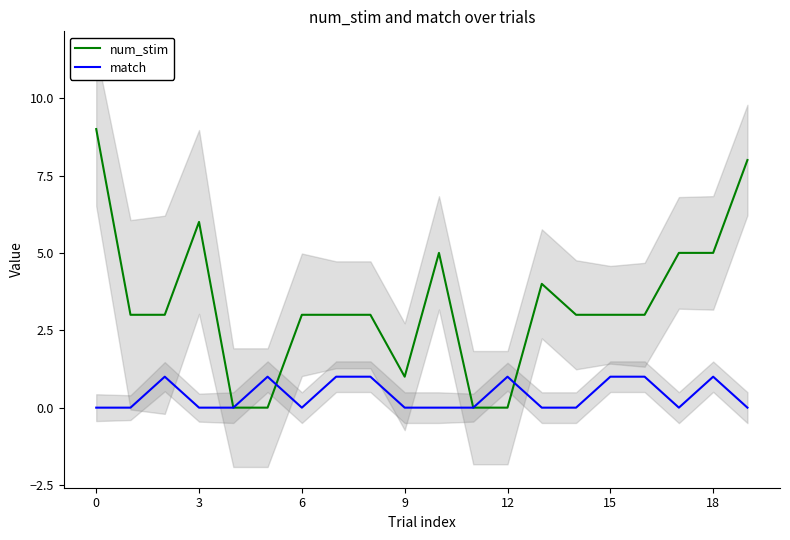

What is the label of the 10th point from the left?

9